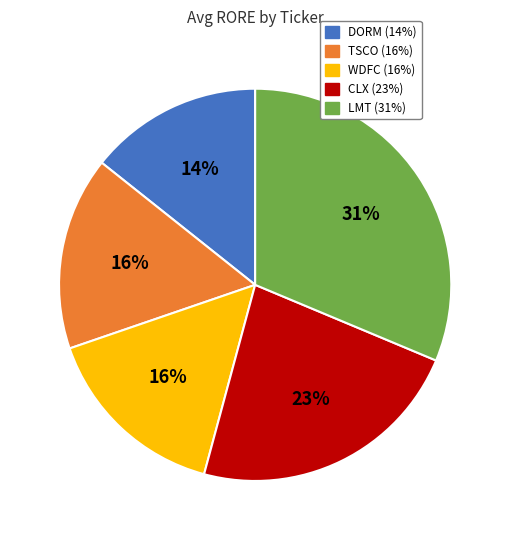

Do DORM and WDFC together represent more than half of the pie?

No